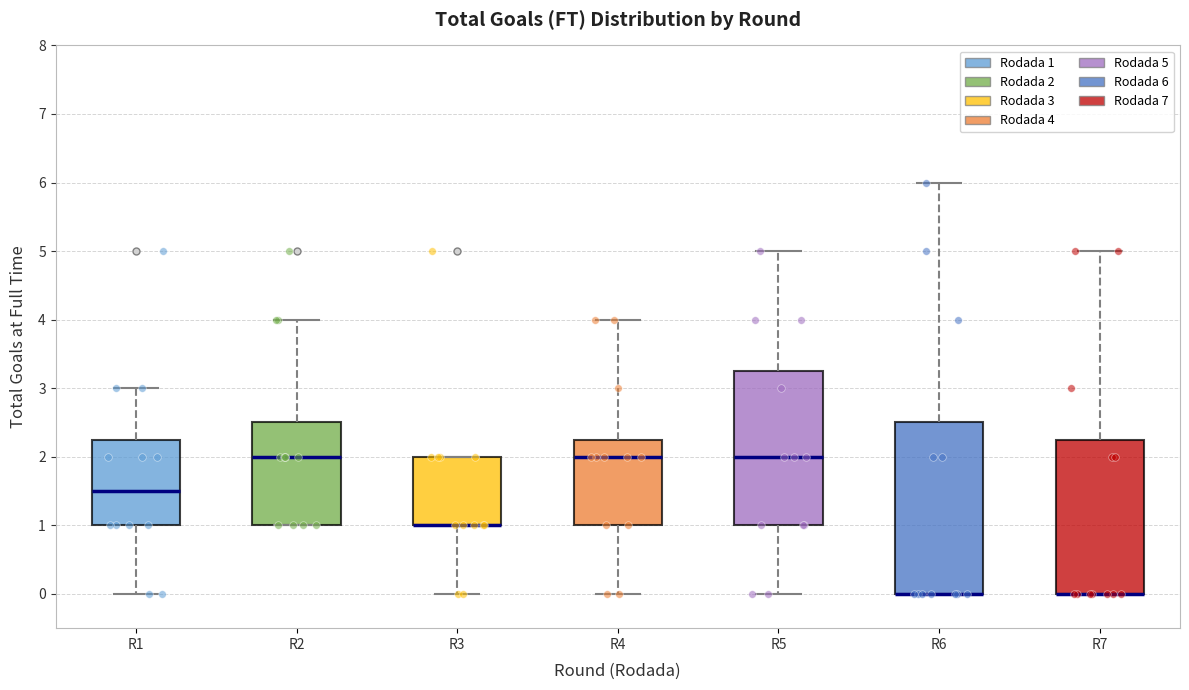

Comparing the boxes themselves (not the whiskers), which one is the tallest?

R6